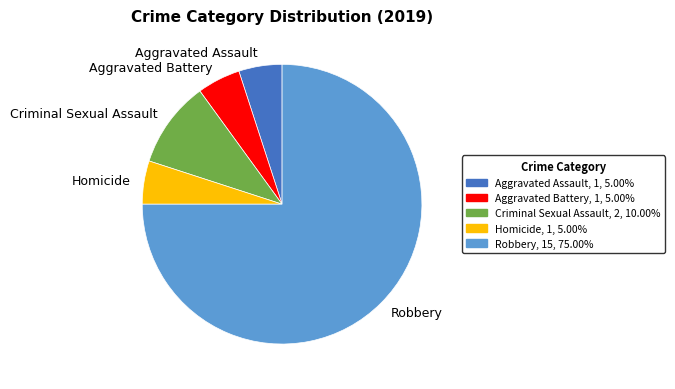

Which slice is the largest?

Robbery